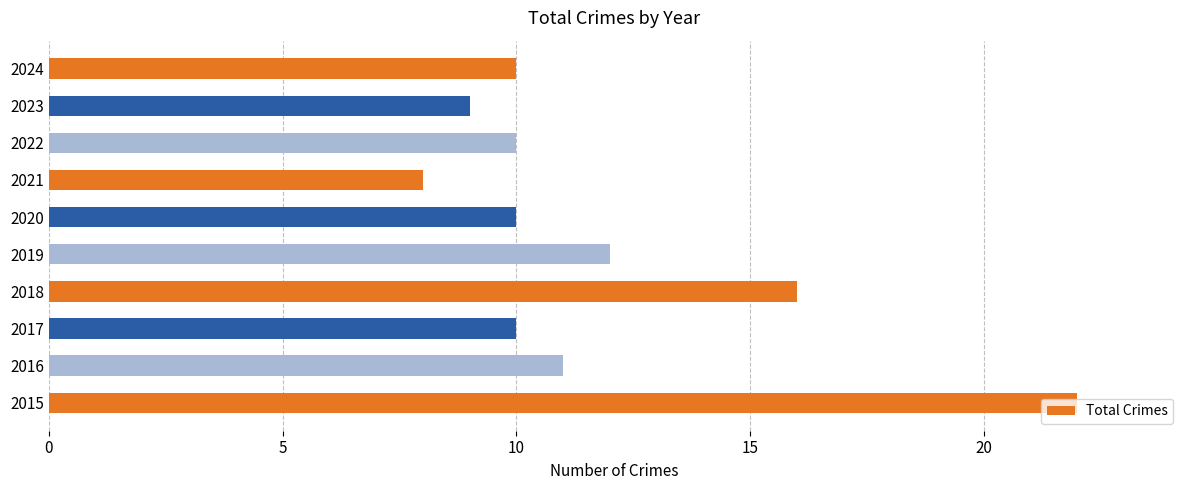

Read the value at 2020, to the nearest 5.

10